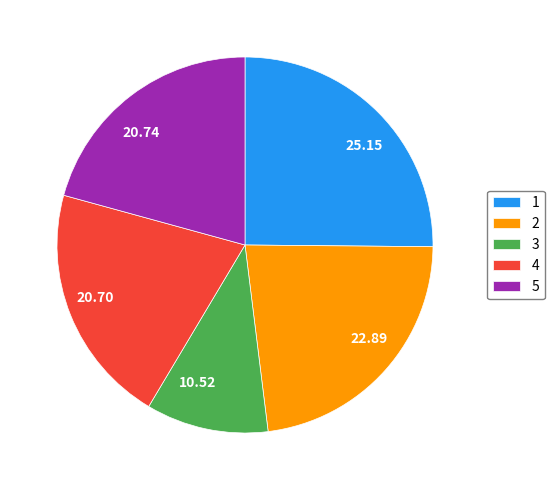

Is 2 the majority of the pie?

No